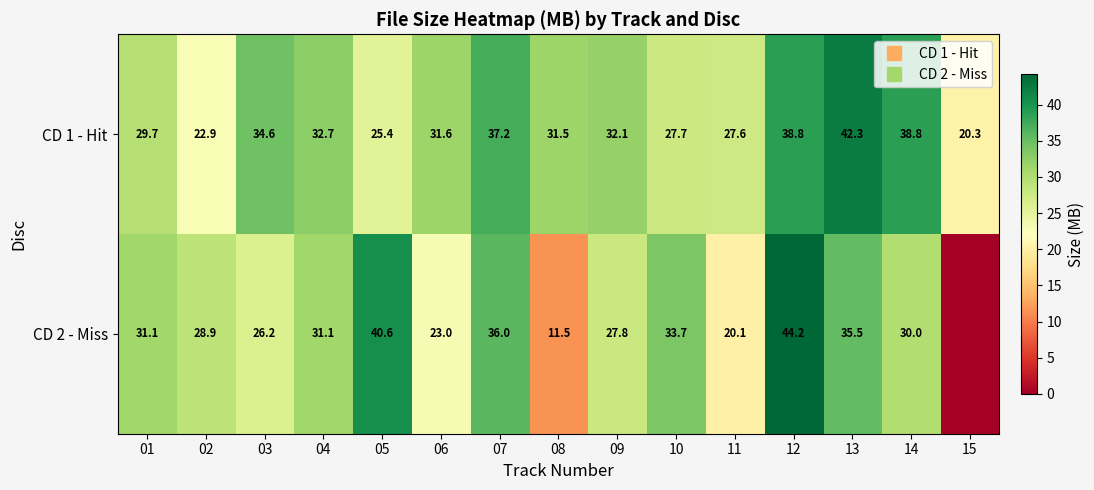

What is the maximum value shown in the chart?

44.2